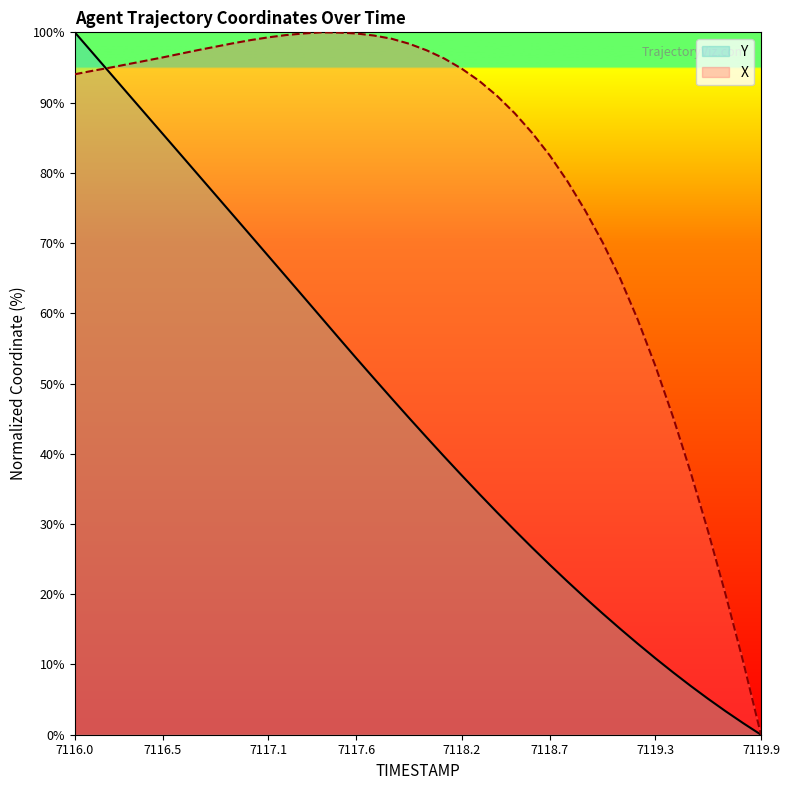

Rank the series by their average value, from lowest to highest.

Y, X